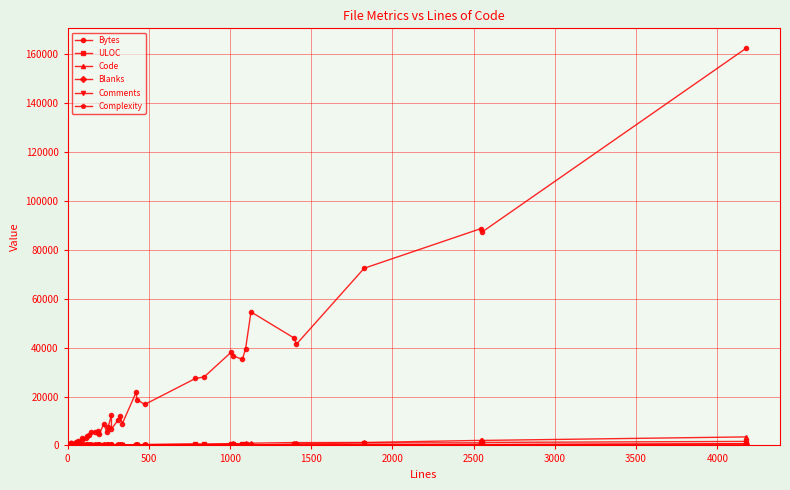

True or false: ULOC has more than 0 interior local peaks.

True